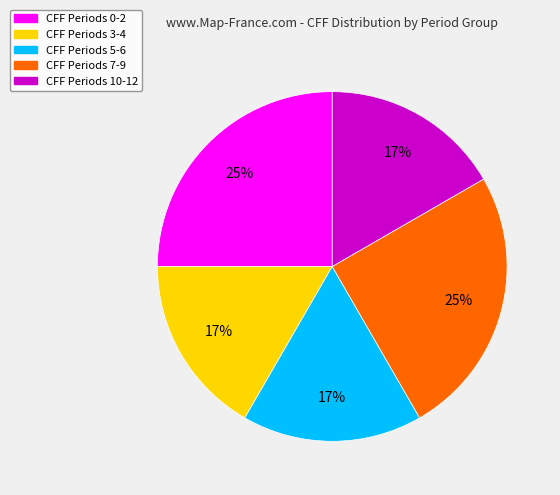

Is there any slice that represents more than half of the pie?

No